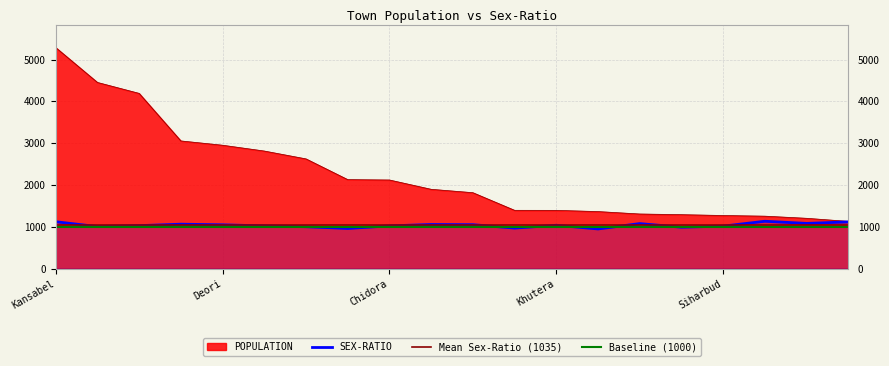

Reading left to right, what are all the values shown in this chart?

POPULATION: Kansabel=5289	Nakbar=4454	Dokada=4192	Tangargaon=3054	Deori=2951	Pongro=2812	Chongribahar=2624	Tilanga=2128	Chidora=2119	Jumai Kela=1896	Pusra=1815	Hathgarha=1393	Khutera=1392	Kusumtal=1363	Sajapani=1305	Bagiya=1289	Siharbud=1269	Nariyar Dand=1253	Katangkhar=1202	Chhera Ghoghra=1128
SEX-RATIO: Kansabel=1120	Nakbar=1004	Dokada=1026	Tangargaon=1061	Deori=1046	Pongro=1020	Chongribahar=1000	Tilanga=959	Chidora=1020	Jumai Kela=1054	Pusra=1049	Hathgarha=968	Khutera=1035	Kusumtal=947	Sajapani=1075	Bagiya=989	Siharbud=1014	Nariyar Dand=1131	Katangkhar=1080	Chhera Ghoghra=1116